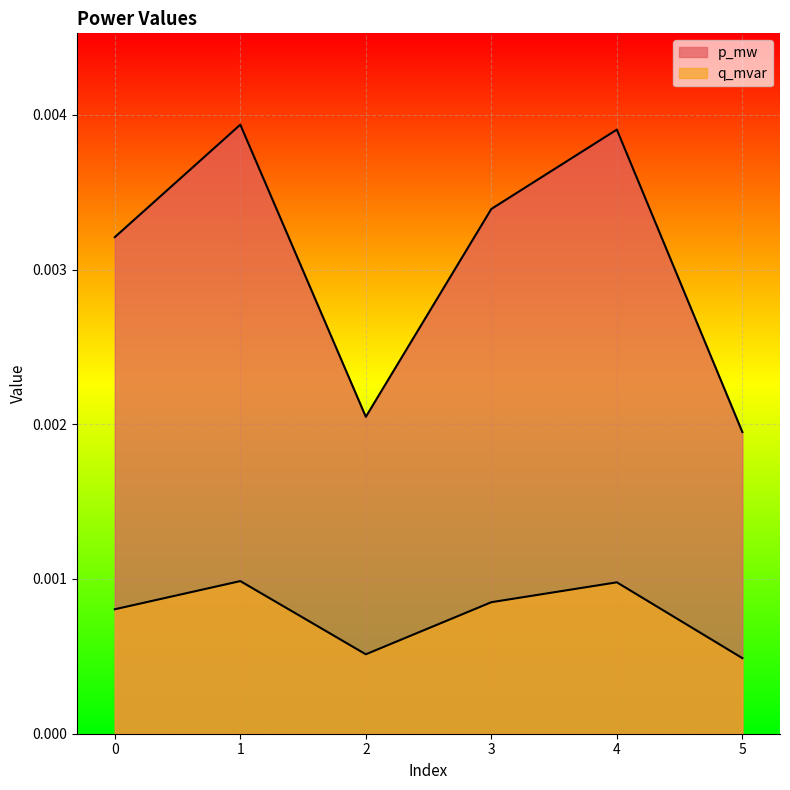

True or false: q_mvar and p_mw intersect in this chart.

False